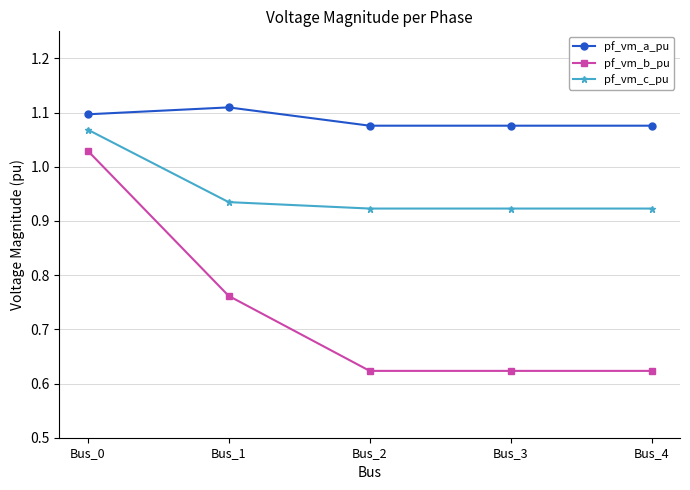

What is the sum of all pf_vm_b_pu values?

3.7